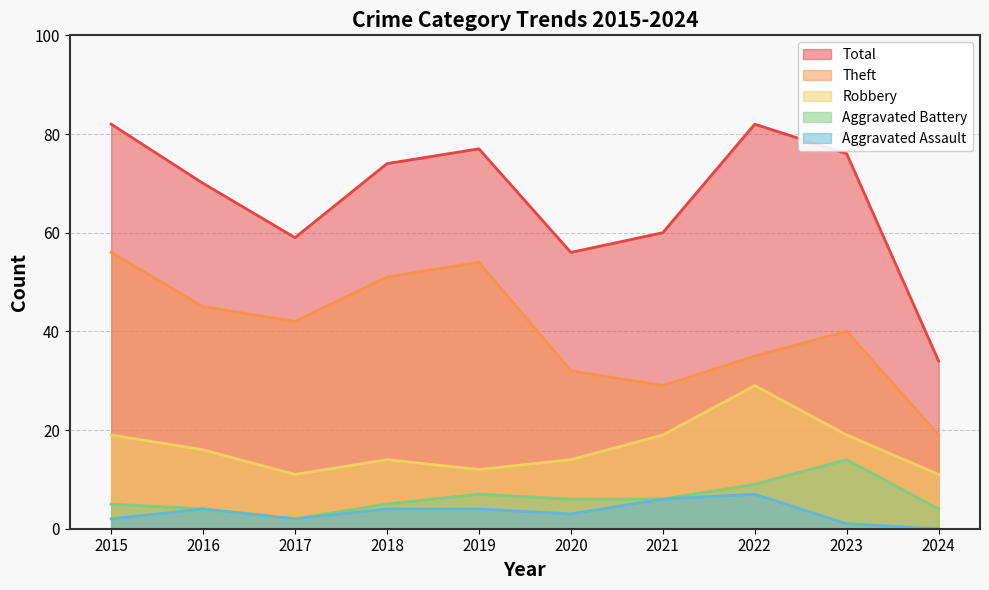

What is the value of the Robbery point at the 4th from the left?

14